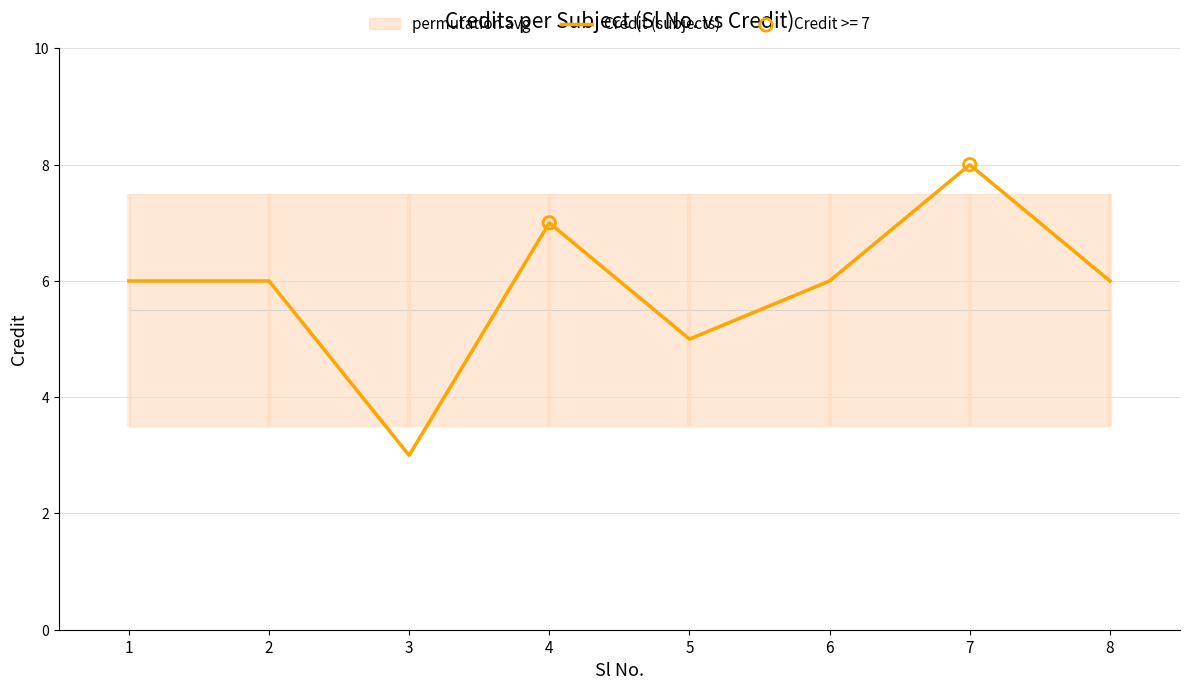

Which has a higher value, 6 or 7?

7